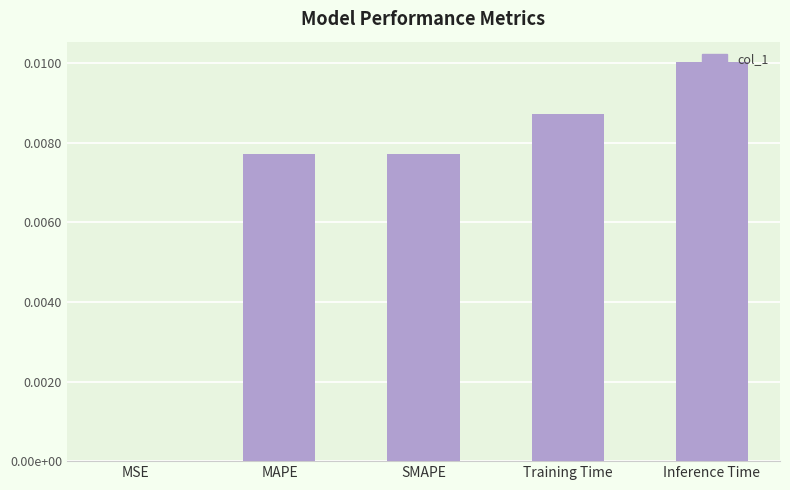

True or false: the data shows 0.0 at Training Time.

False